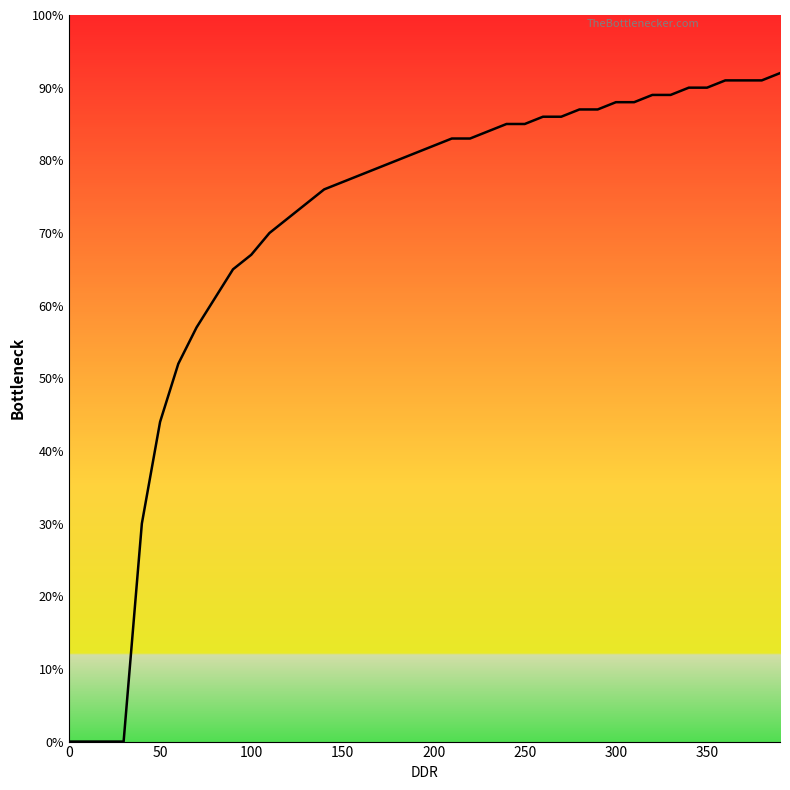

What is the value of the 40th point from the left?

0.9